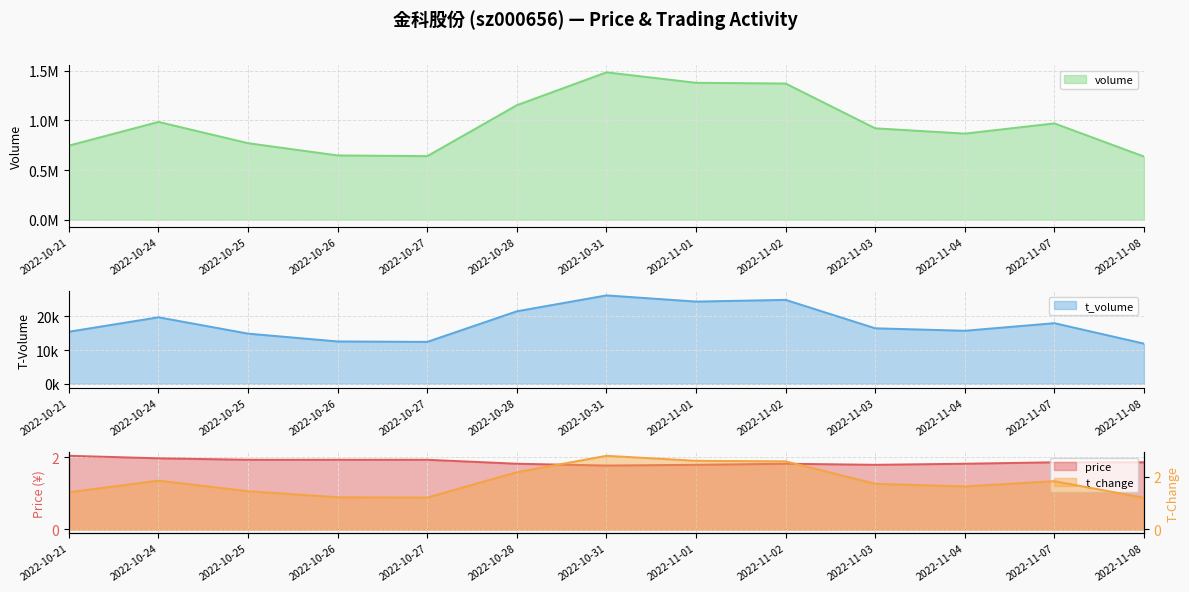

Where is the first local maximum for t_change?

2022-10-24